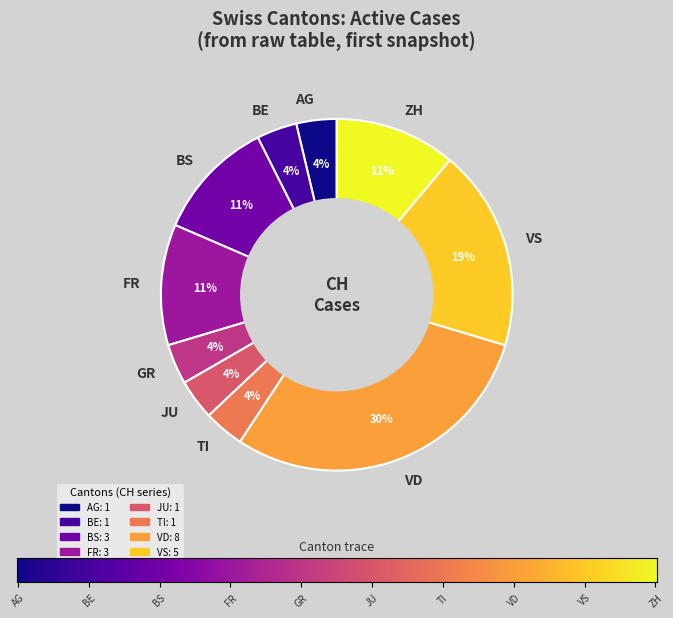

True or false: ZH accounts for 11% of the total.

True